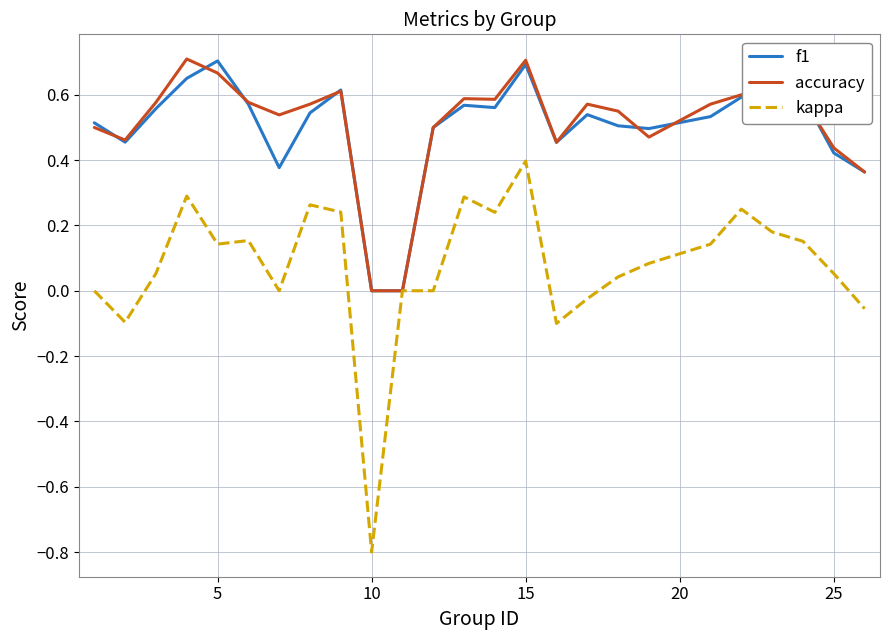

Which series has the widest spread of values?

kappa